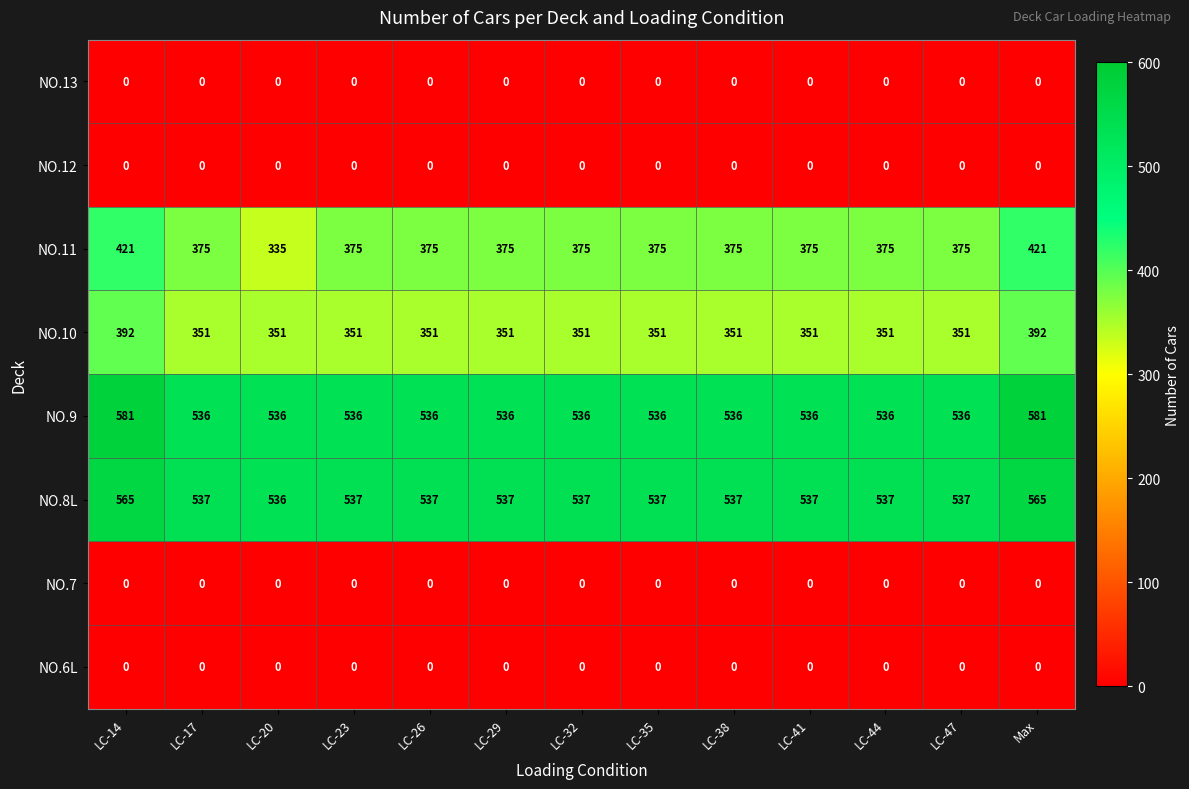

The NO.12 series shows 0 at LC-14. True or false?

True